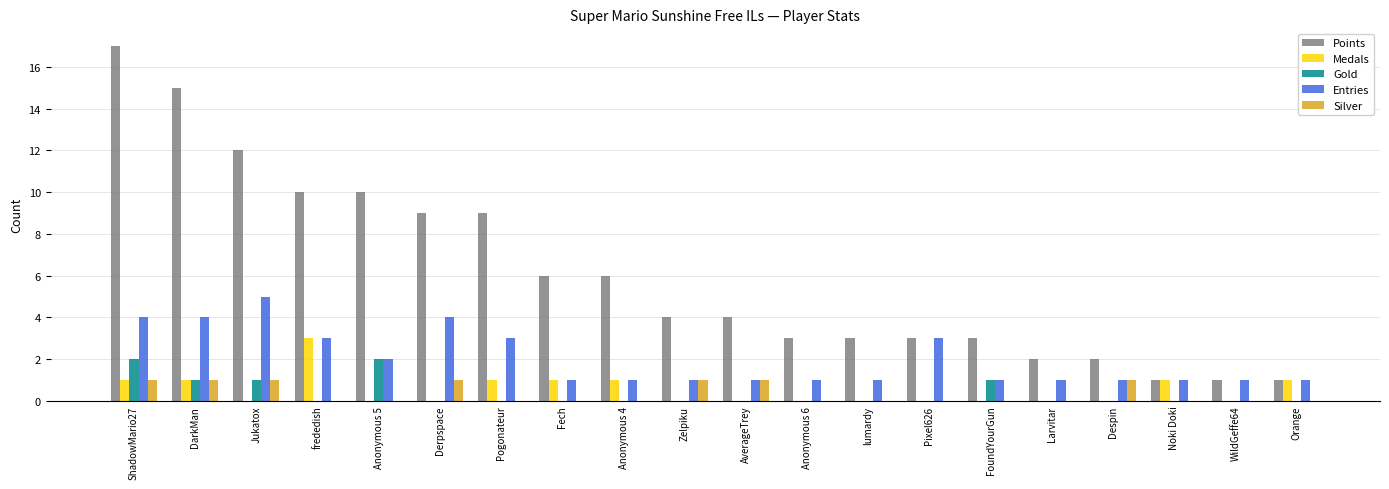

Is it true that Points equals 14 at Anonymous 5?

False